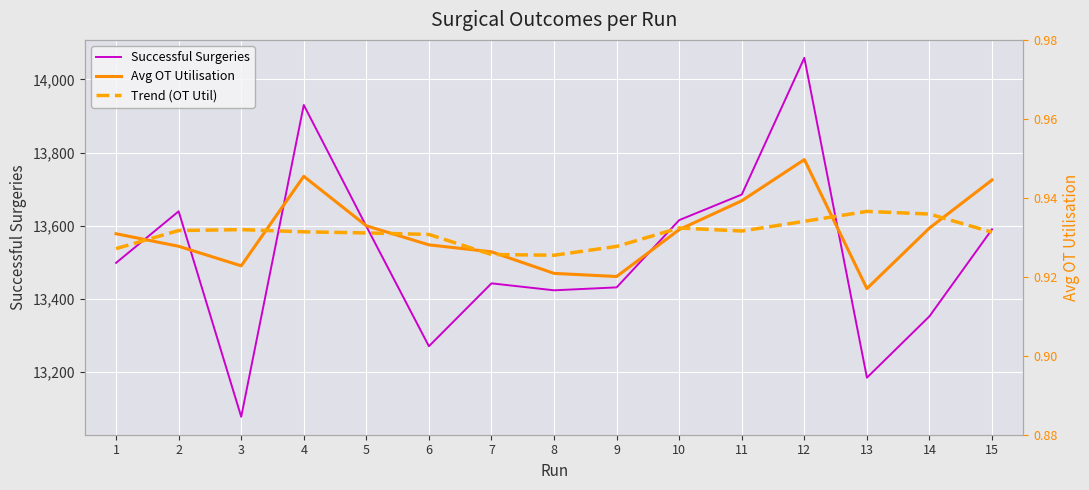

Where do Trend (OT Util) and Avg OT Utilisation first cross each other?

1 and 2